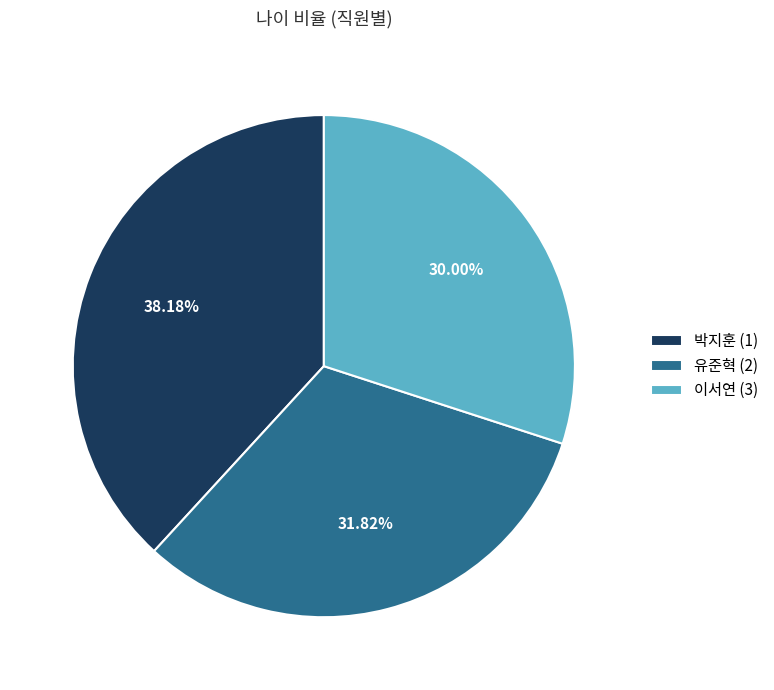

Which slice is the largest?

박지훈 (1)